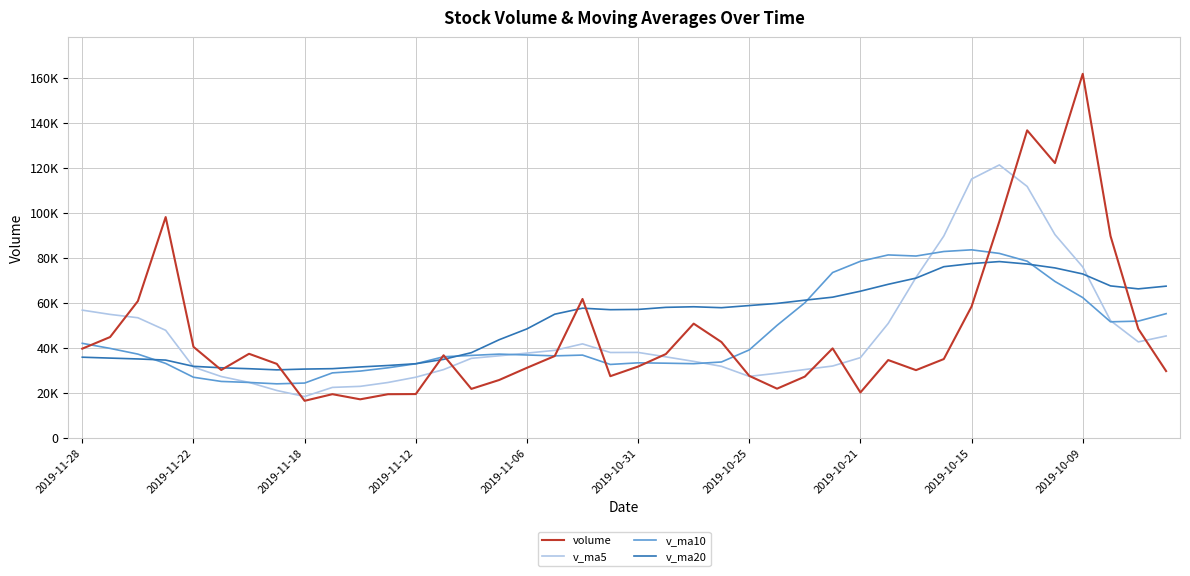

What are all the series names shown in the legend?

volume, v_ma5, v_ma10, v_ma20